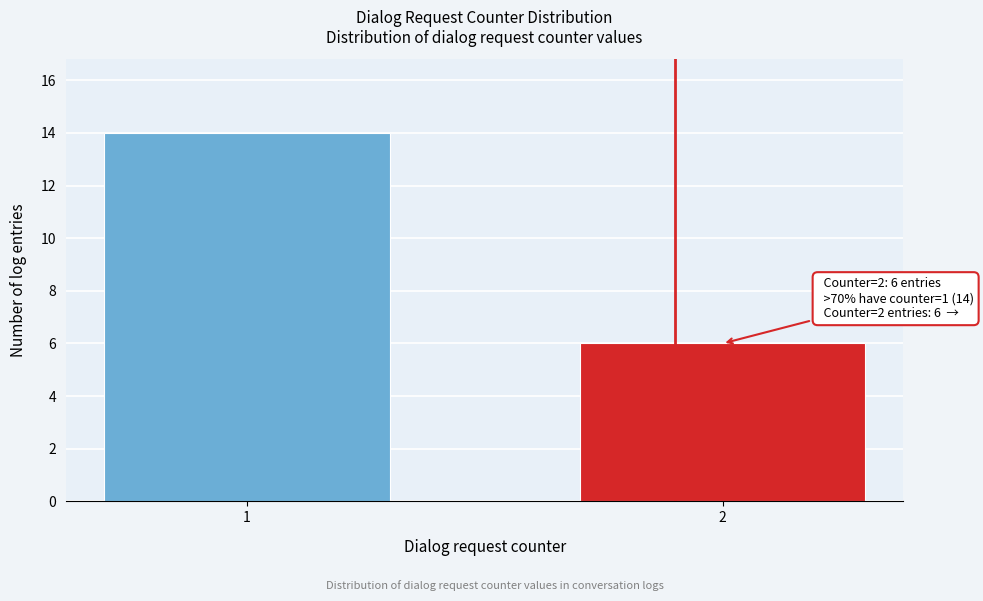

Reading left to right, what are all the values shown in this chart?

1=14	2=6